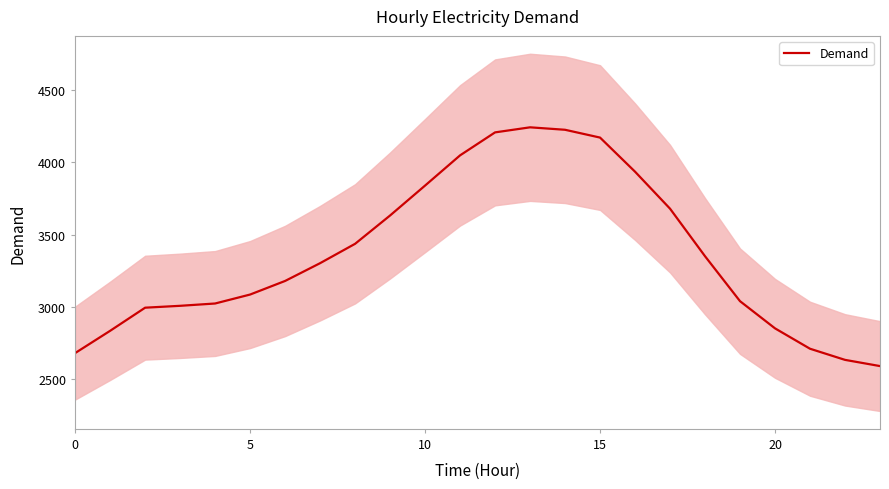

At which label does the data first exceed 3302?

8